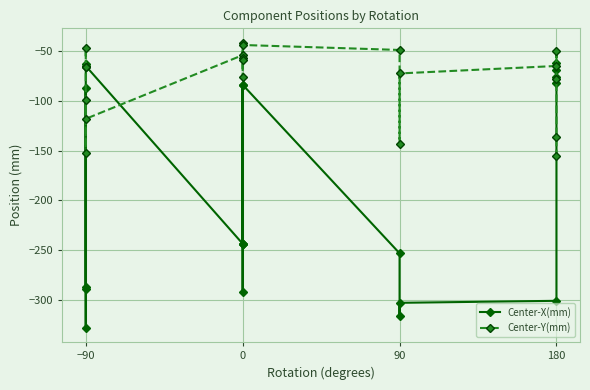

Where is the first local maximum for Center-Y(mm)?

−90